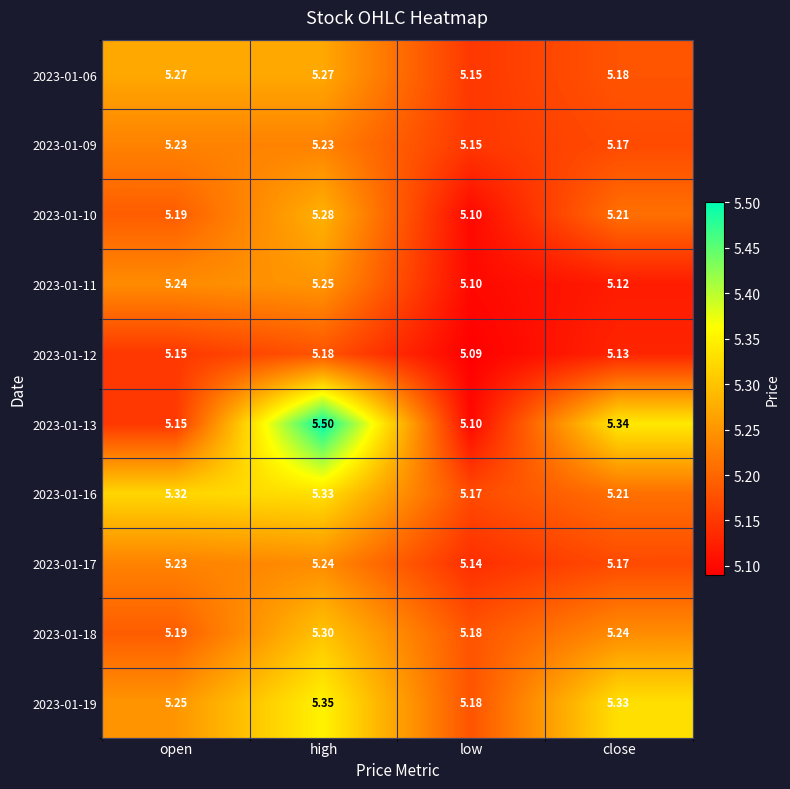

At which label is 2023-01-06 closest to 5?

low